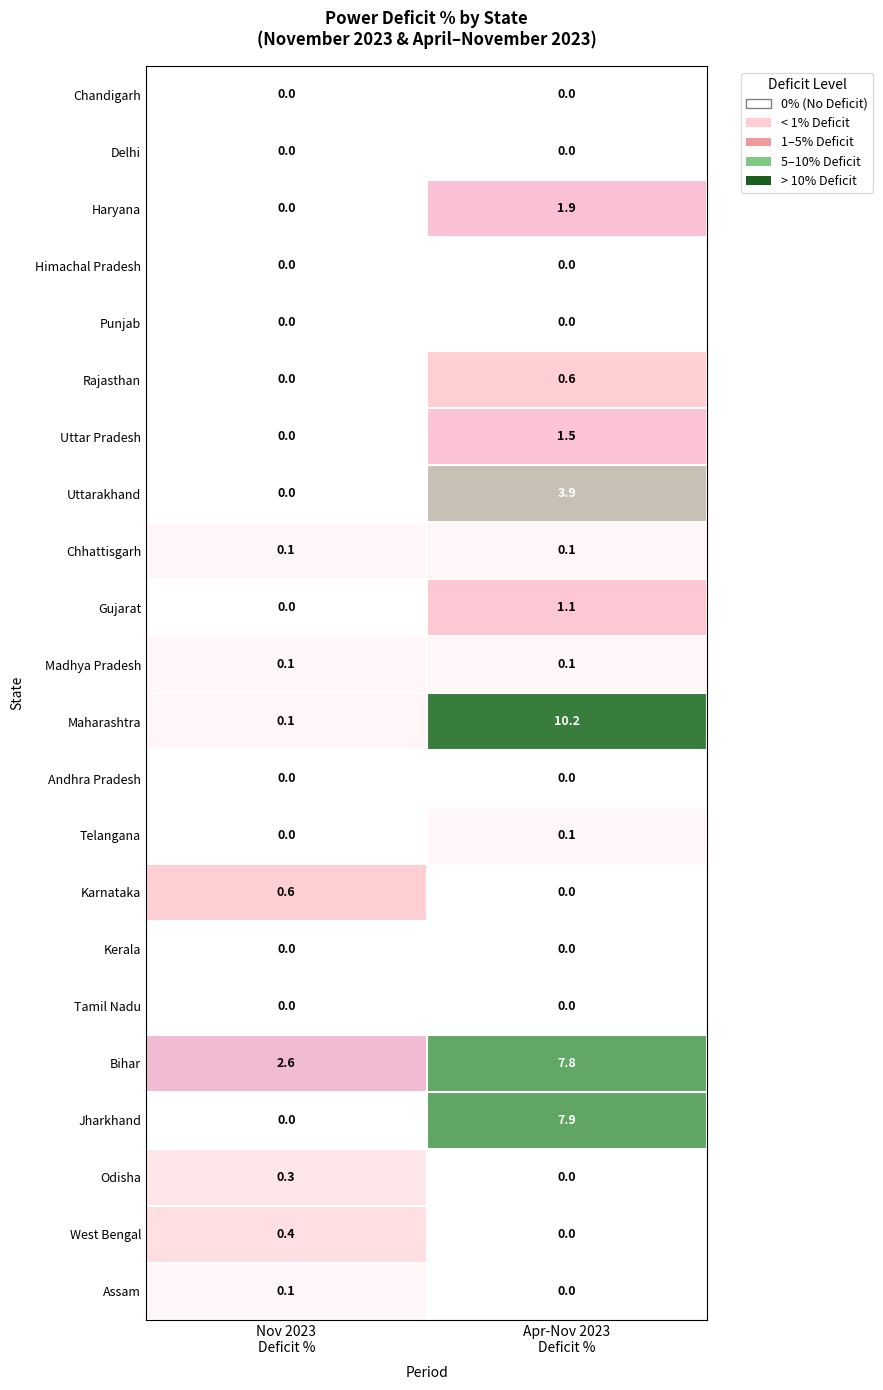

At how many categories does at least one series exceed 1?

2